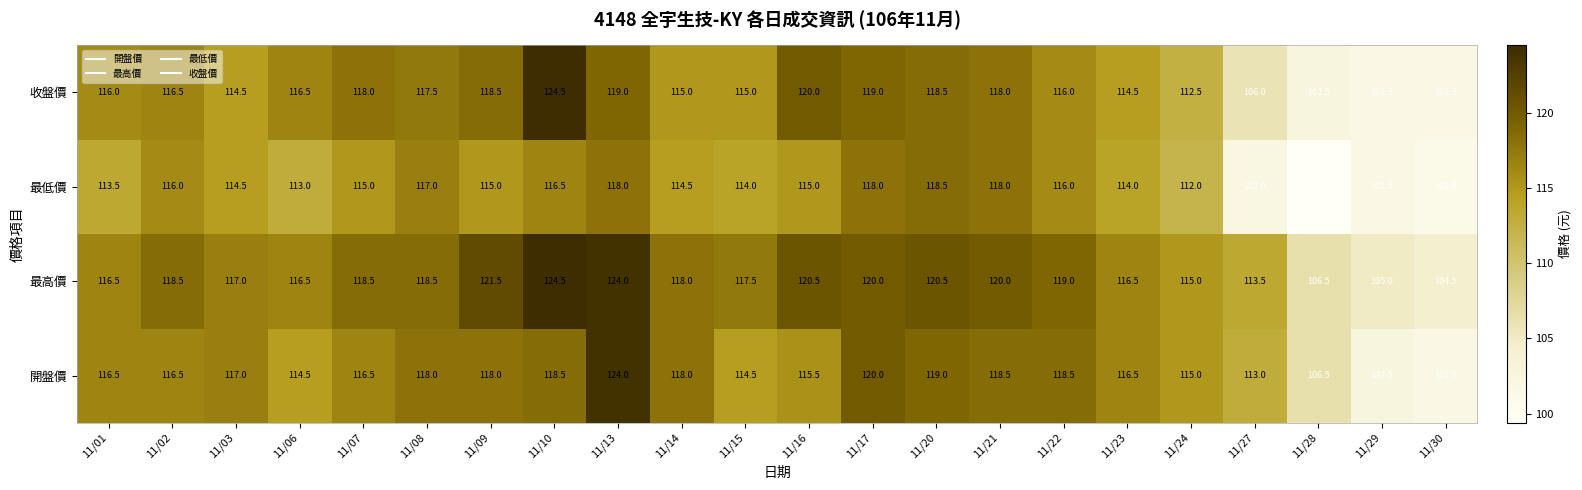

Where does the 最低價 series first go above 115?

11/02